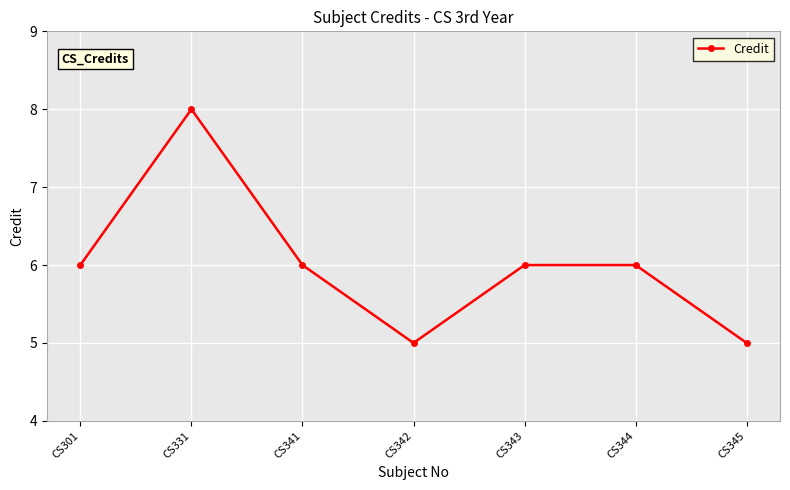

What is the value of the 5th point from the left?

6